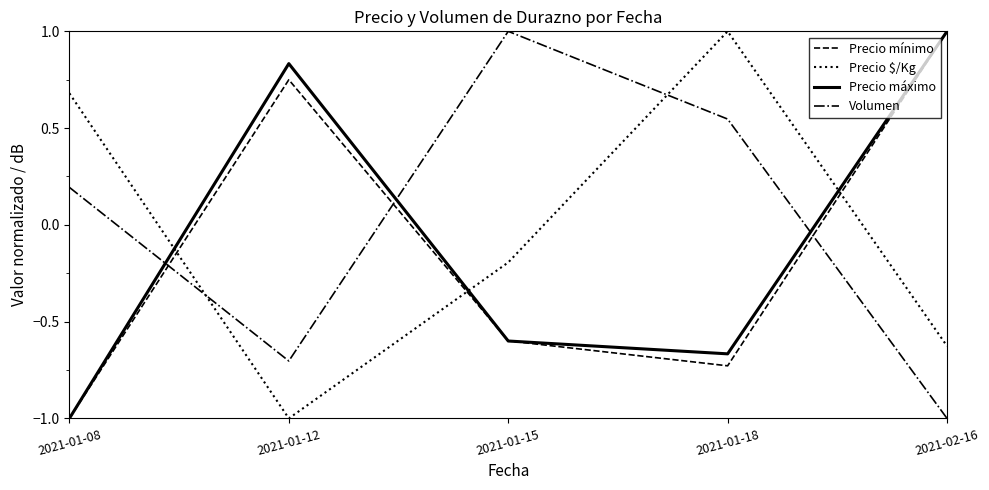

Count the number of categories in the chart.

5